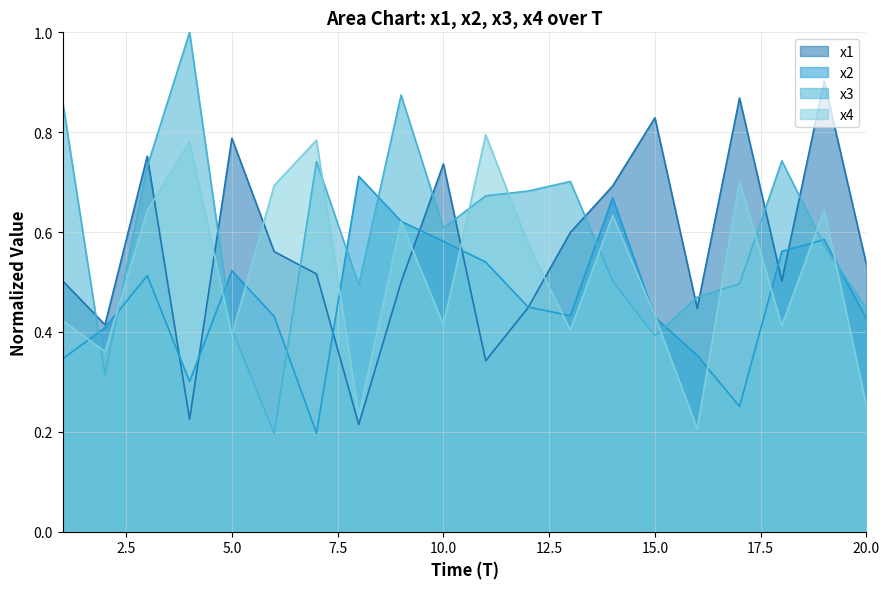

Does the chart have visible grid lines?

Yes